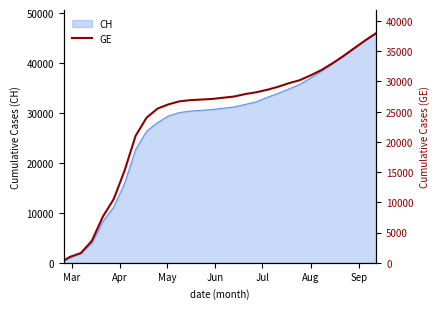

What is the maximum value for CH?

46000